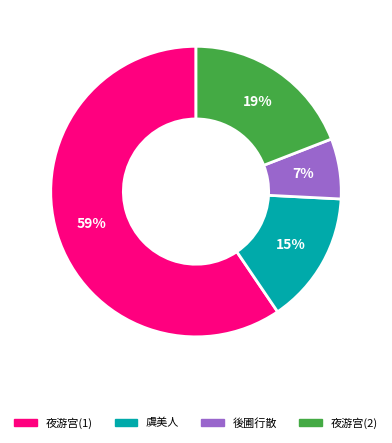

Does any single category account for the majority?

Yes